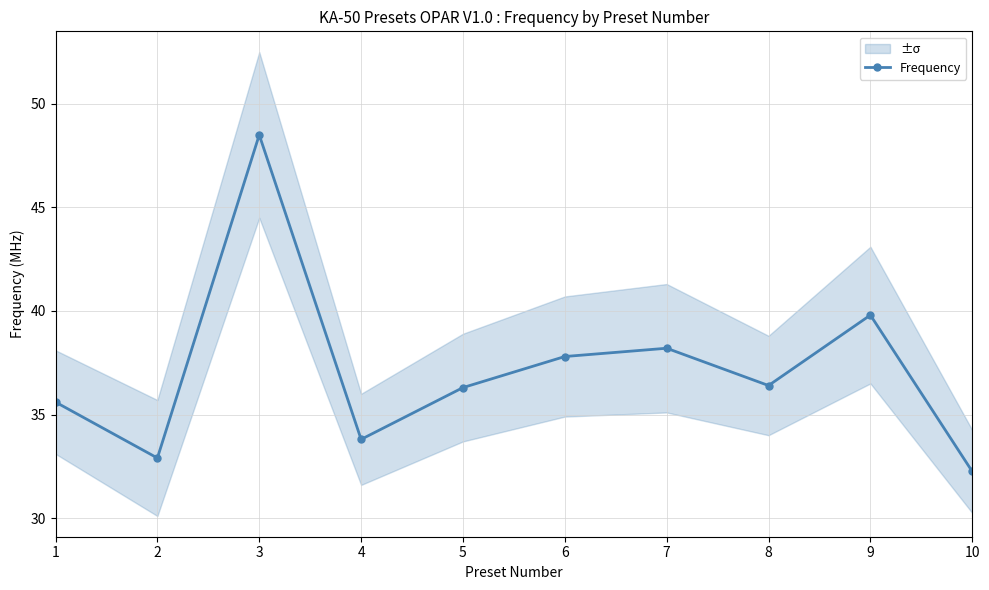

Where is the data nearest to the value 40?

9